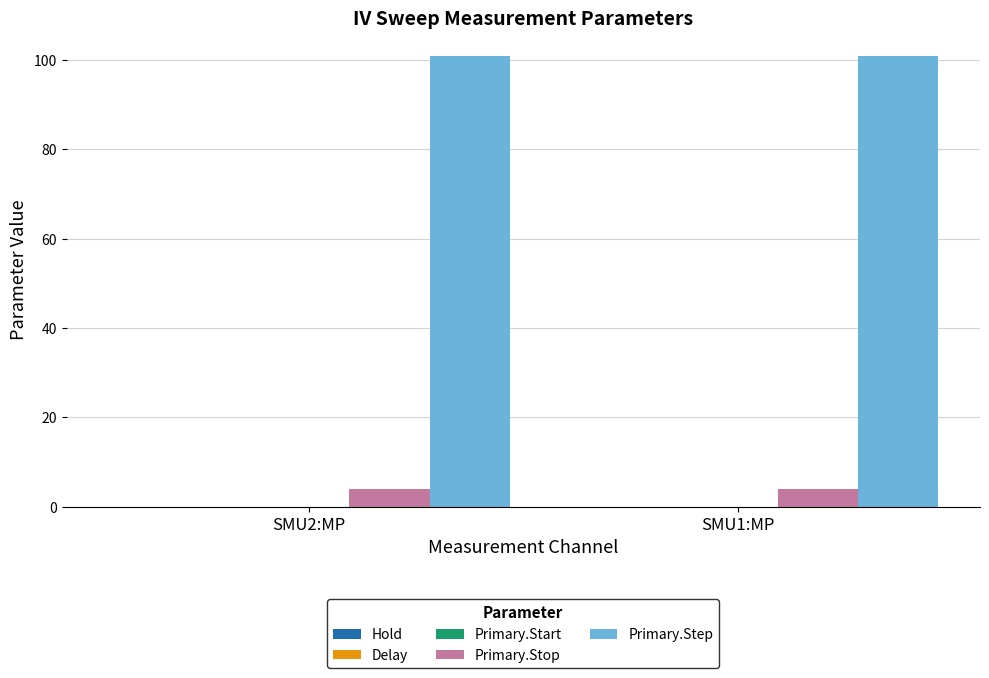

How many bars are there in total?

4